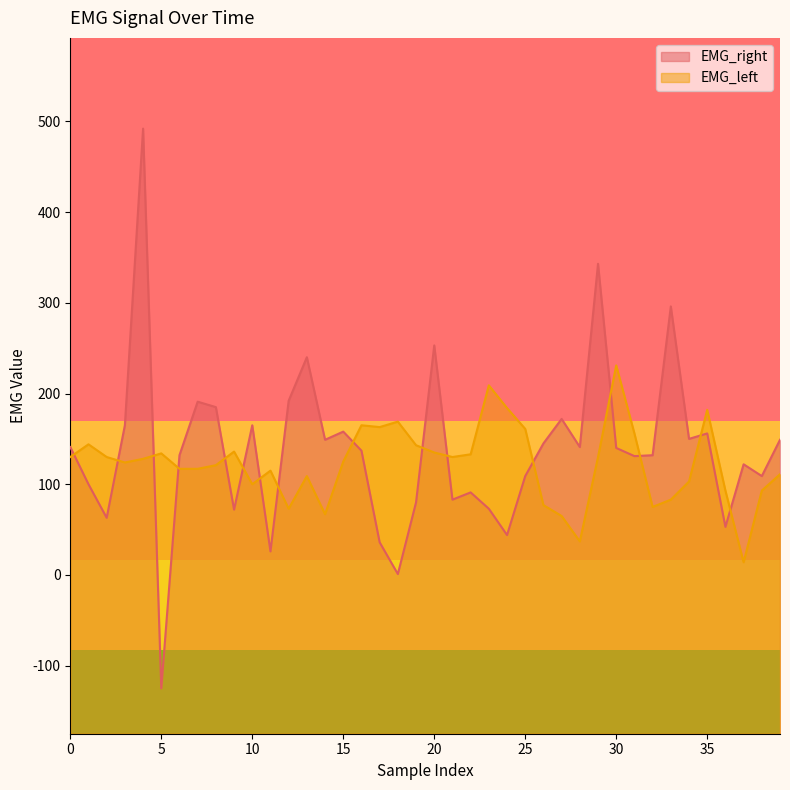

The value of EMG_left at 0 is 130. True or false?

True